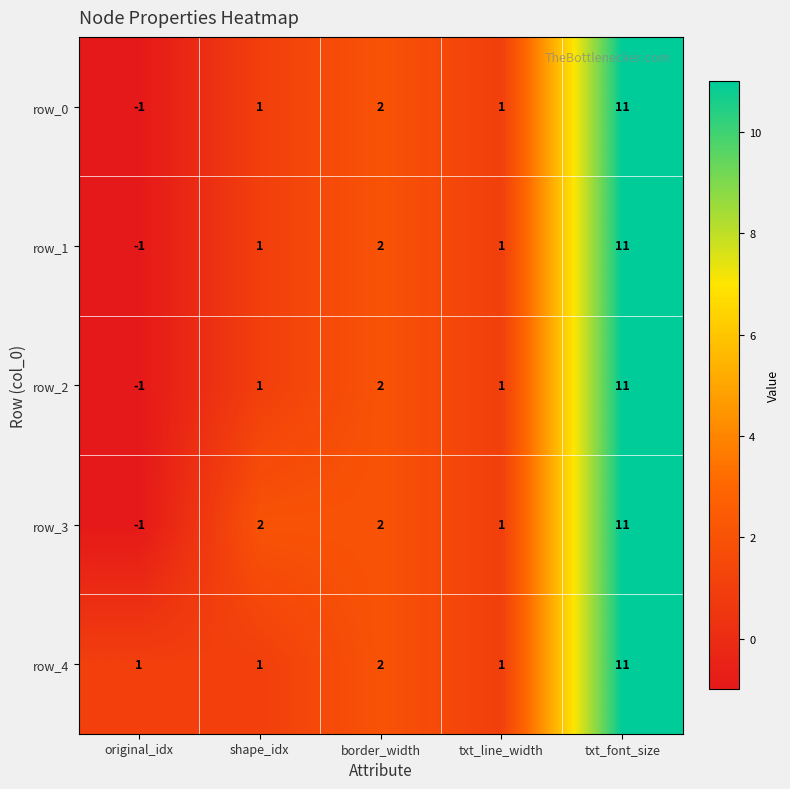

What is the approximate value of row_0 at original_idx?

-1